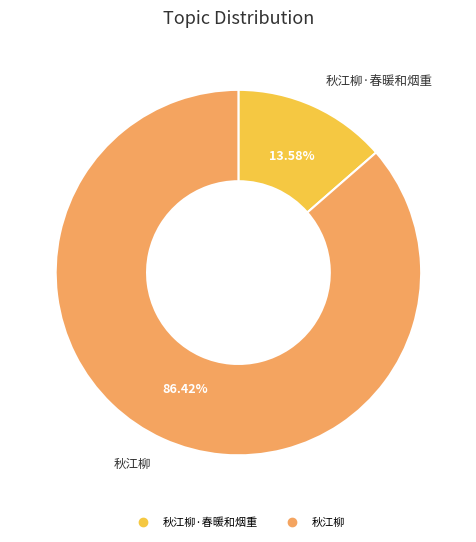

Is there any slice that represents more than half of the pie?

Yes